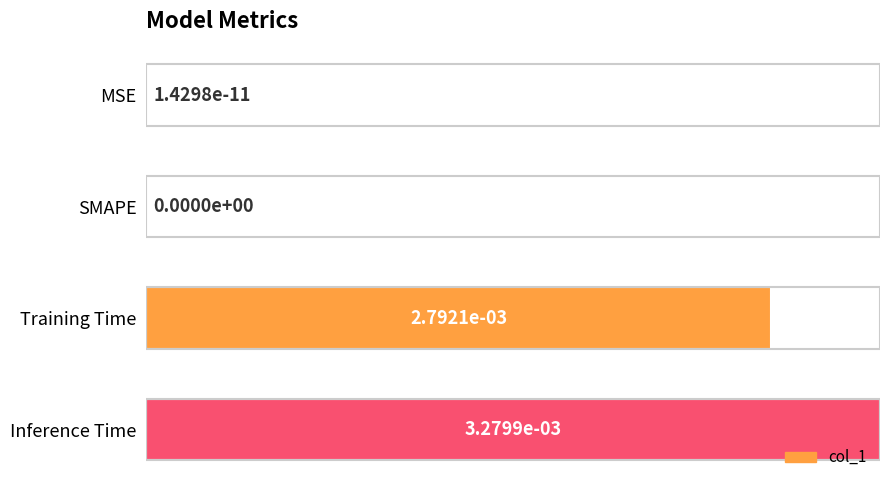

Read the value at Inference Time.

1.0